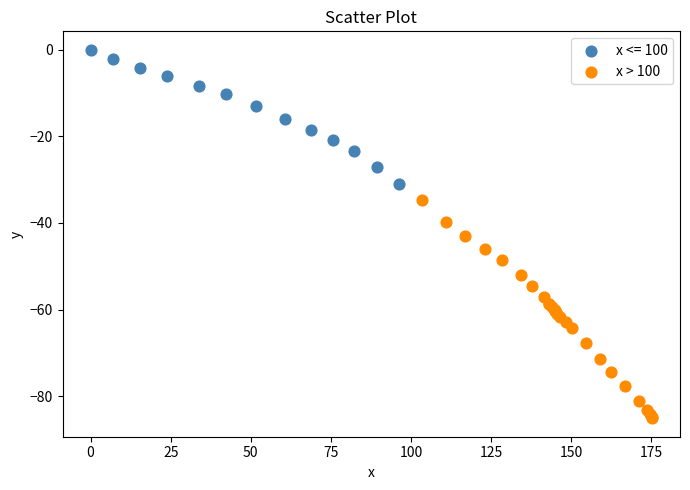

Which series has the widest spread of Y values?

x > 100